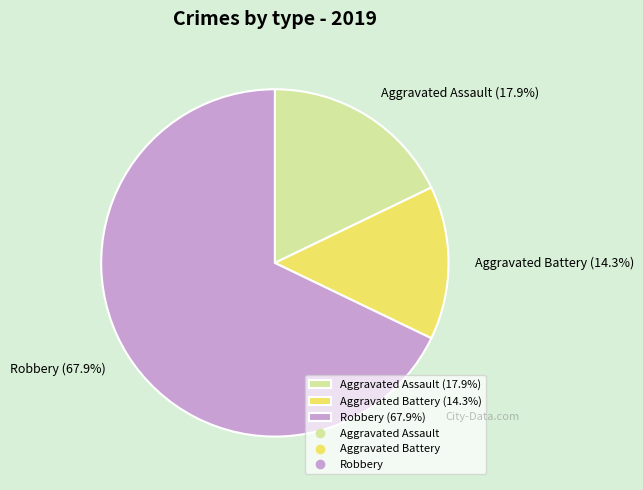

What percentage do Robbery (67.9%) and Aggravated Assault (17.9%) together represent?

85.7%